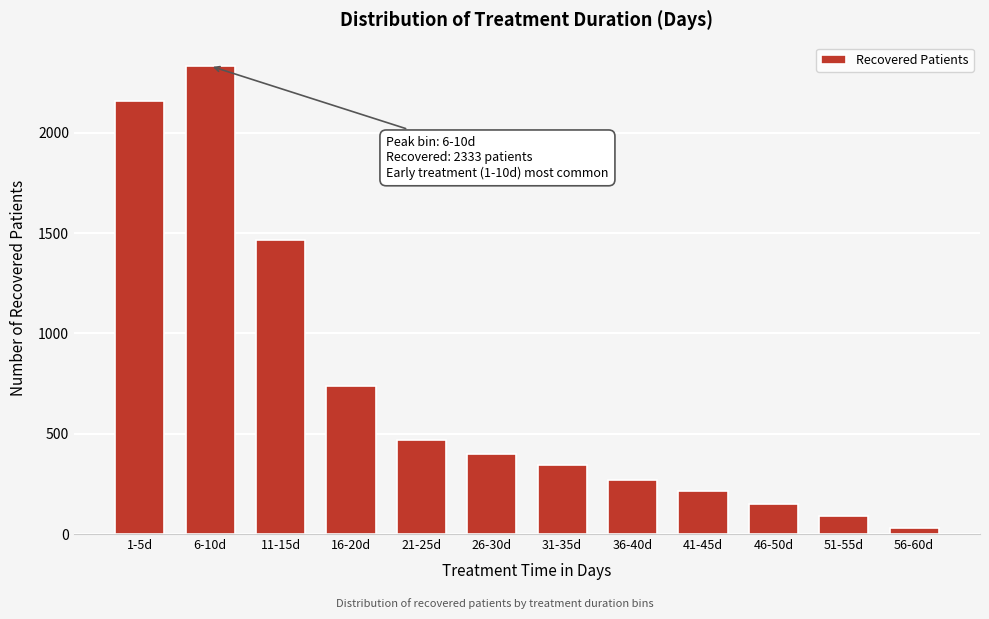

Reading right to left, transcribe all the data shown in this chart.

30	89	151	214	270	344	399	468	739	1465	2333	2157